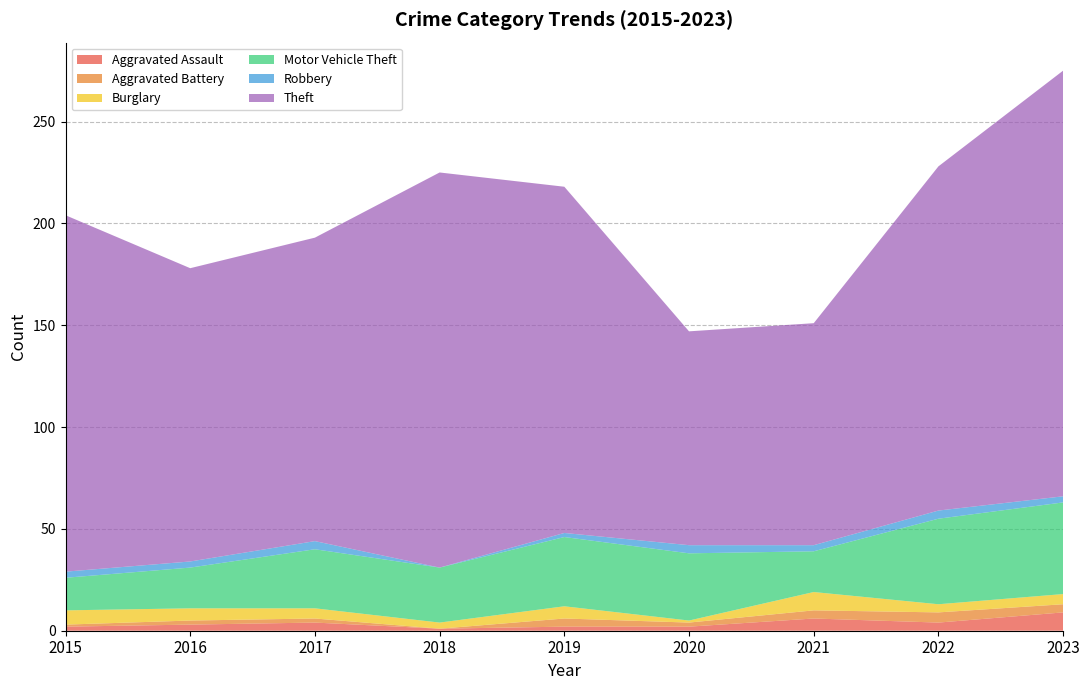

Reading left to right, transcribe all the data shown in this chart.

Aggravated Assault: 2	3	4	1	2	2	6	4	9
Aggravated Battery: 1	2	2	0	4	2	4	5	4
Burglary: 7	6	5	3	6	1	9	4	5
Motor Vehicle Theft: 16	20	29	27	34	33	20	42	45
Robbery: 3	3	4	0	2	4	3	4	3
Theft: 175	144	149	194	170	105	109	169	209